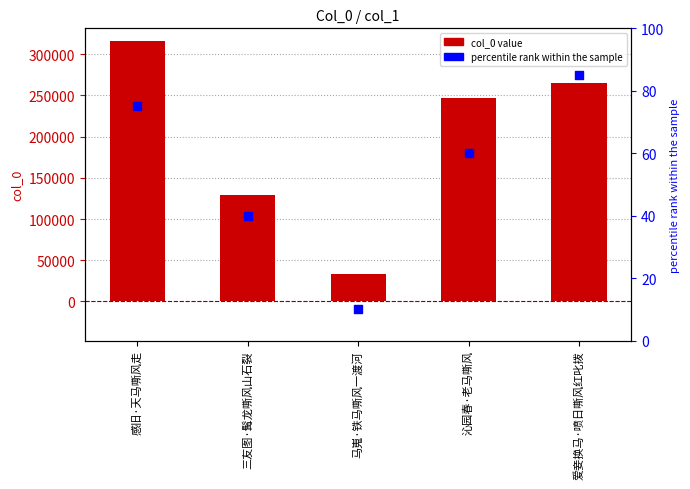

Which series has the widest spread of Y values?

col_0